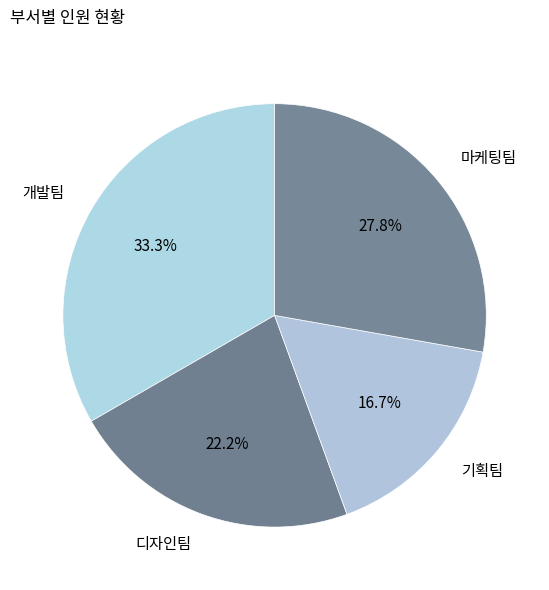

Combined, what portion of the pie is 기획팀 and 개발팀?

50.0%